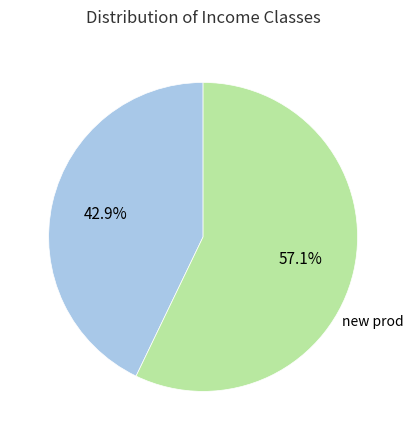

Count the number of slices in the pie.

2